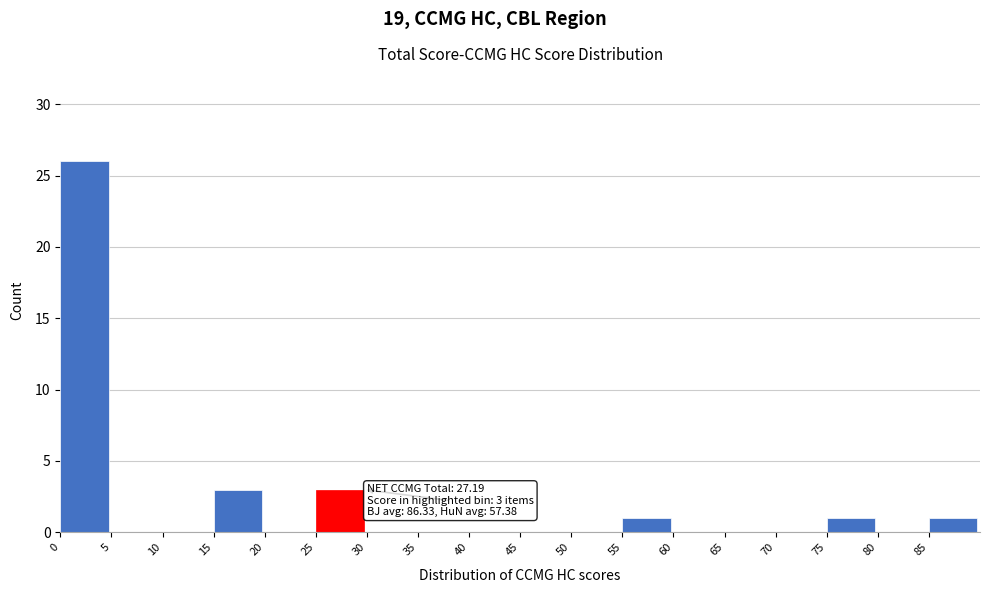

Which range on the x-axis has the tallest bar?

0 to 5